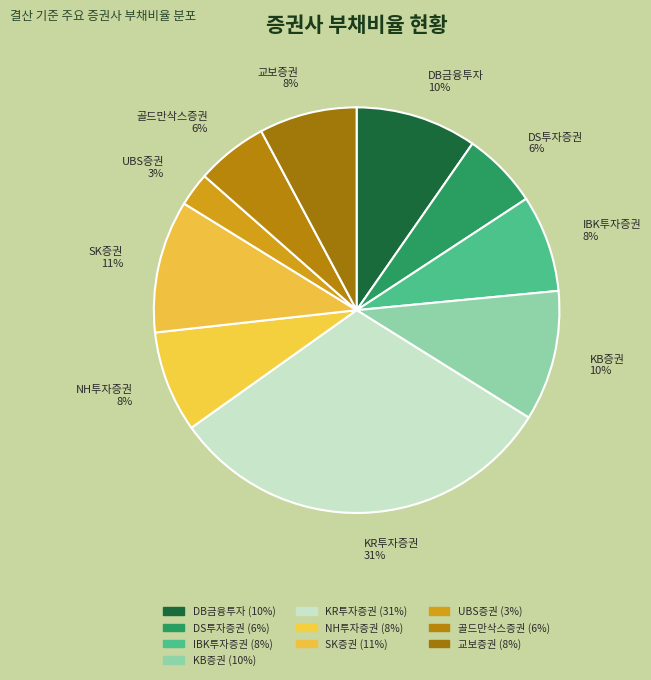

Is SK증권 the majority of the pie?

No